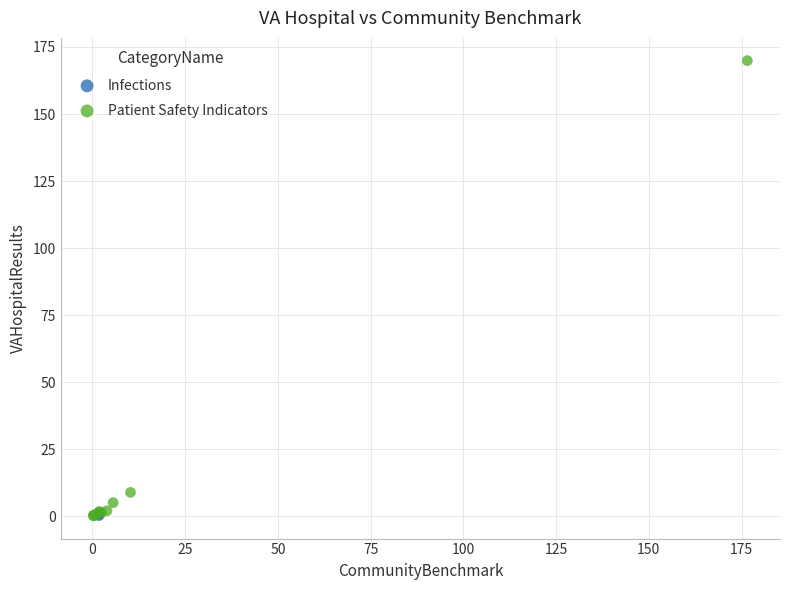

What are all the series names shown in the legend?

Infections, Patient Safety Indicators